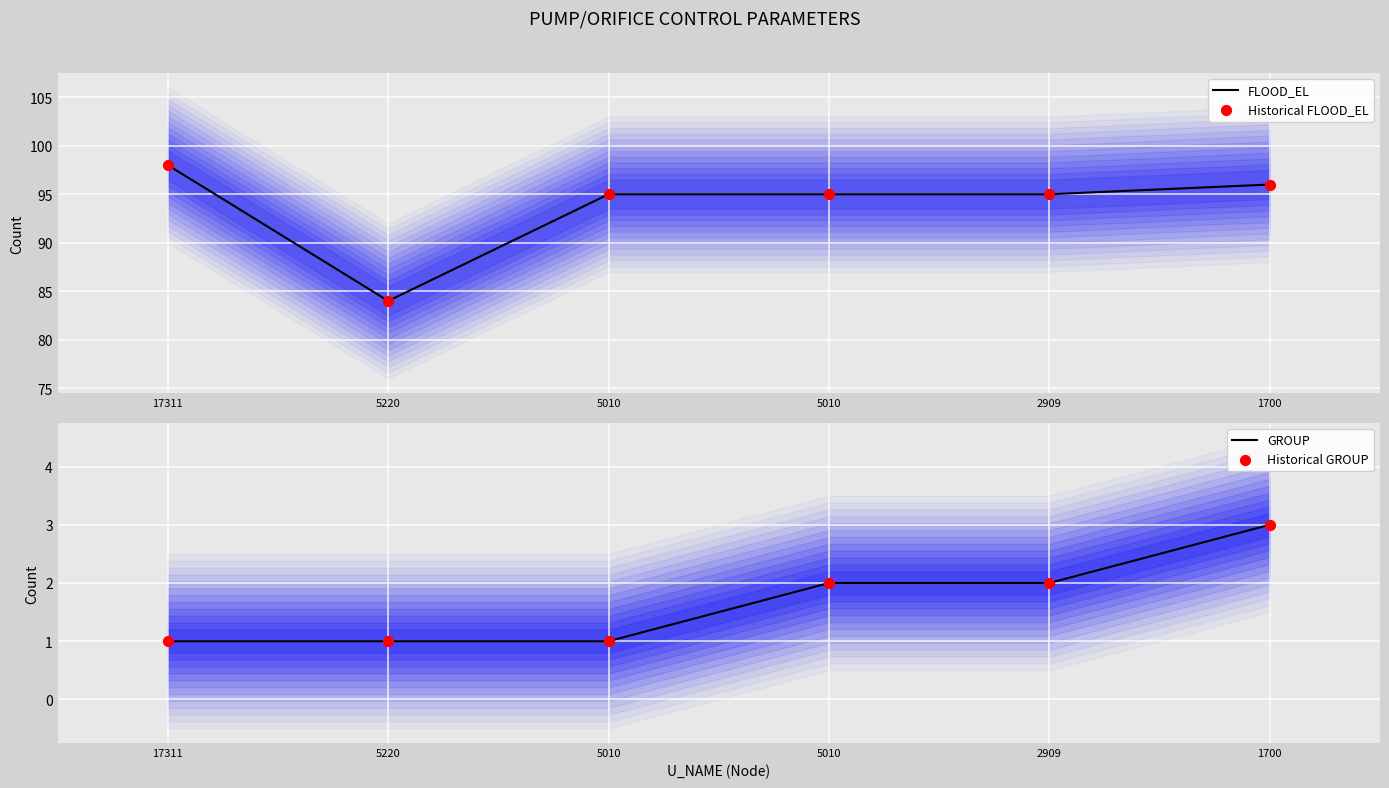

Which series contains the lowest Y value?

GROUP